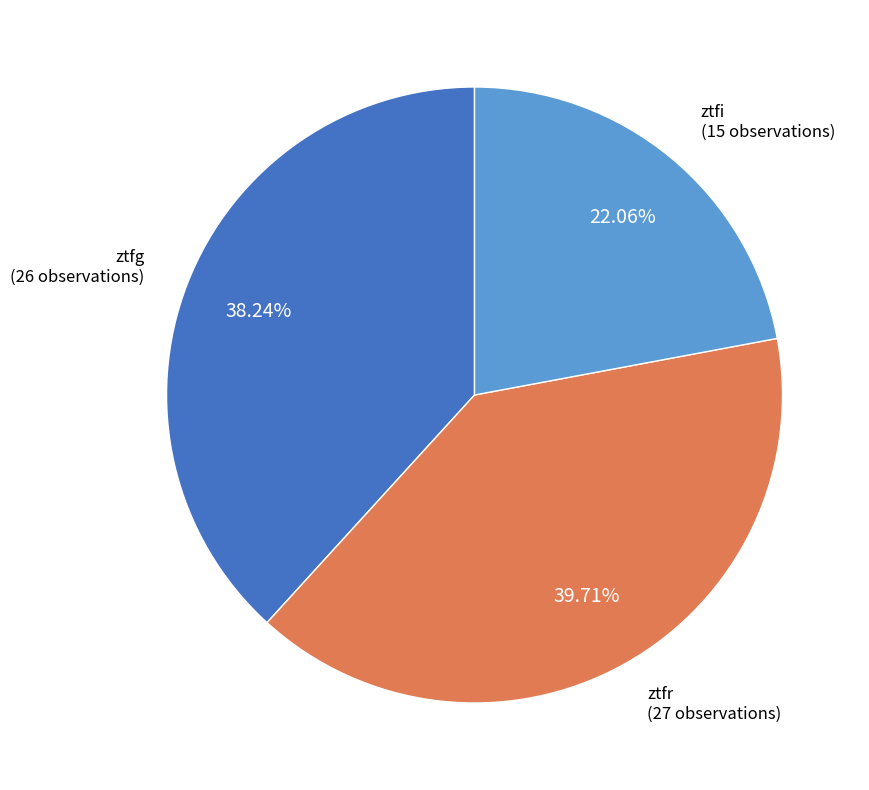

Which category has the smallest portion of the pie?

ztfi